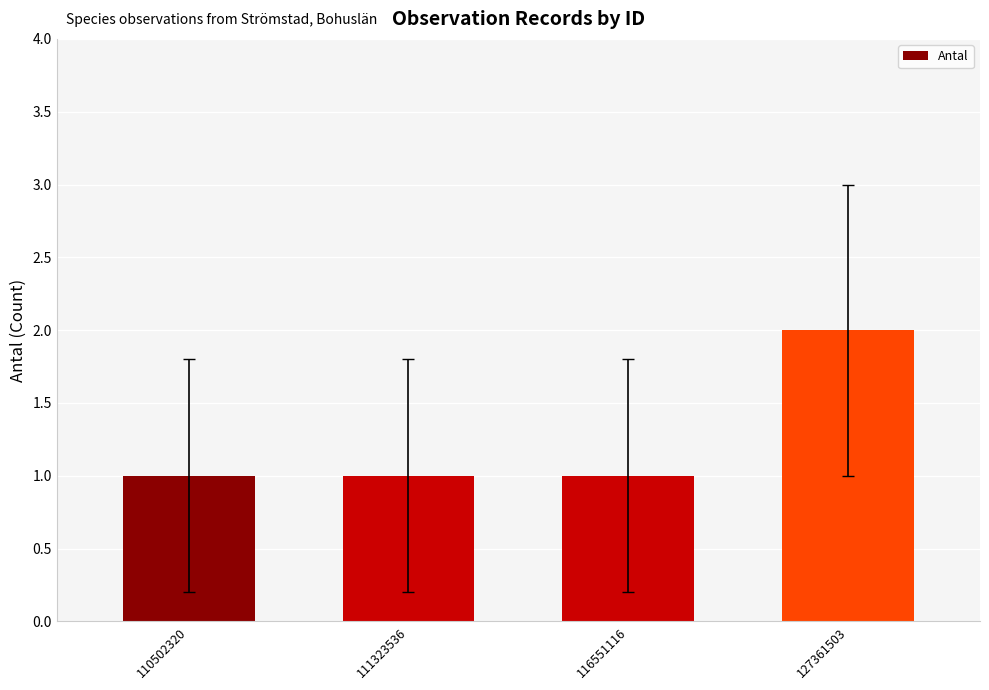

What is the maximum value shown in the chart?

2